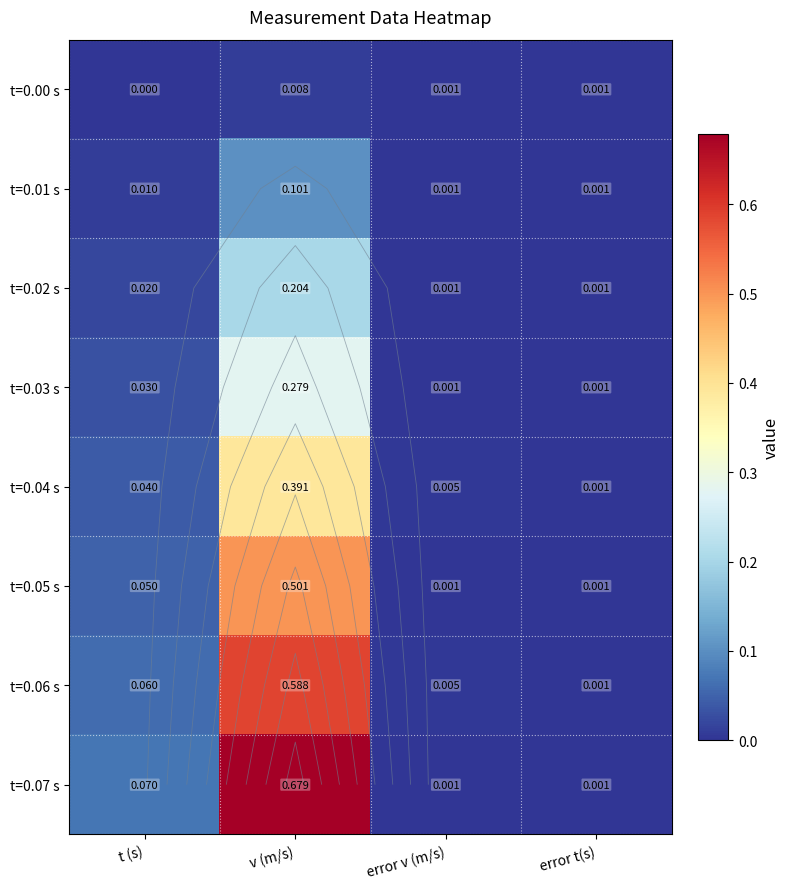

The value of t=0.05 s at error t(s) is 0.0. True or false?

False